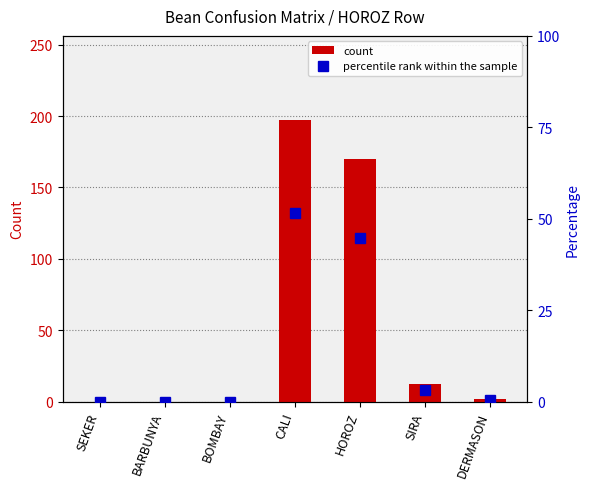

What is the difference between the maximum and second lowest values in the percentile rank within the sample series?

51.7